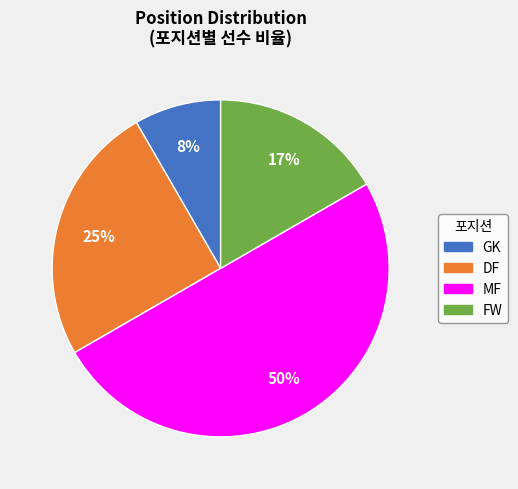

Is GK the majority of the pie?

No